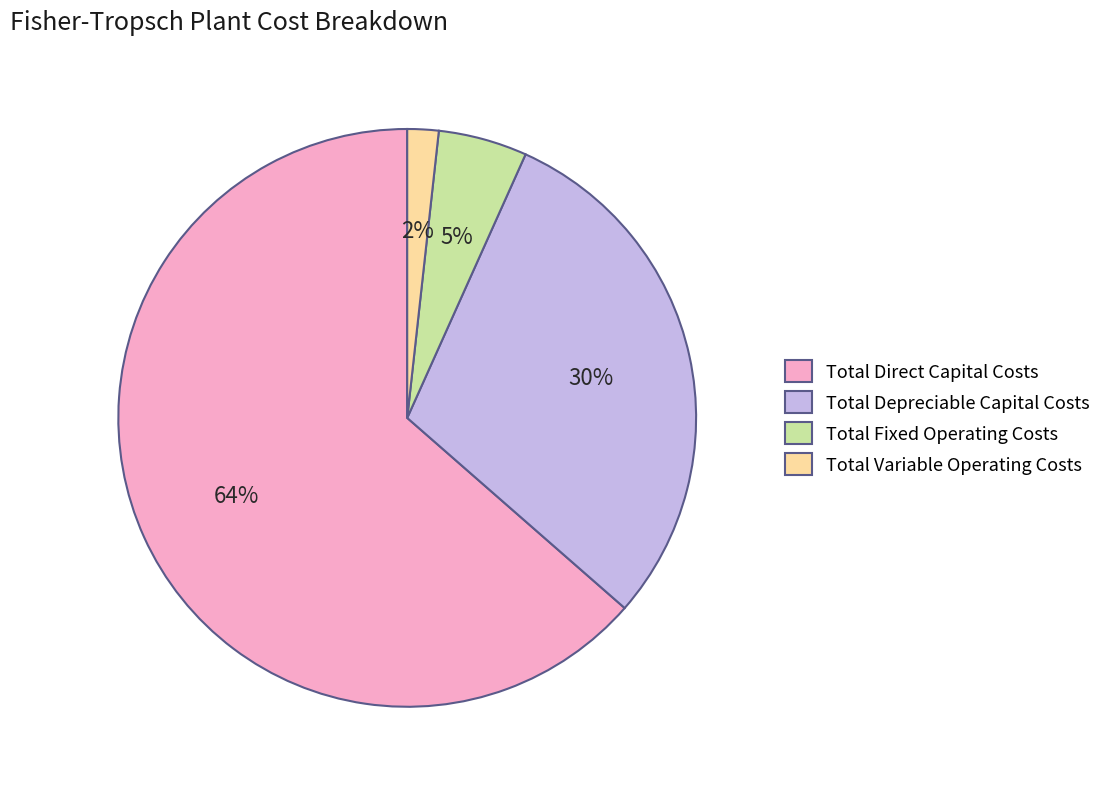

Which slice is the largest?

Total Direct Capital Costs